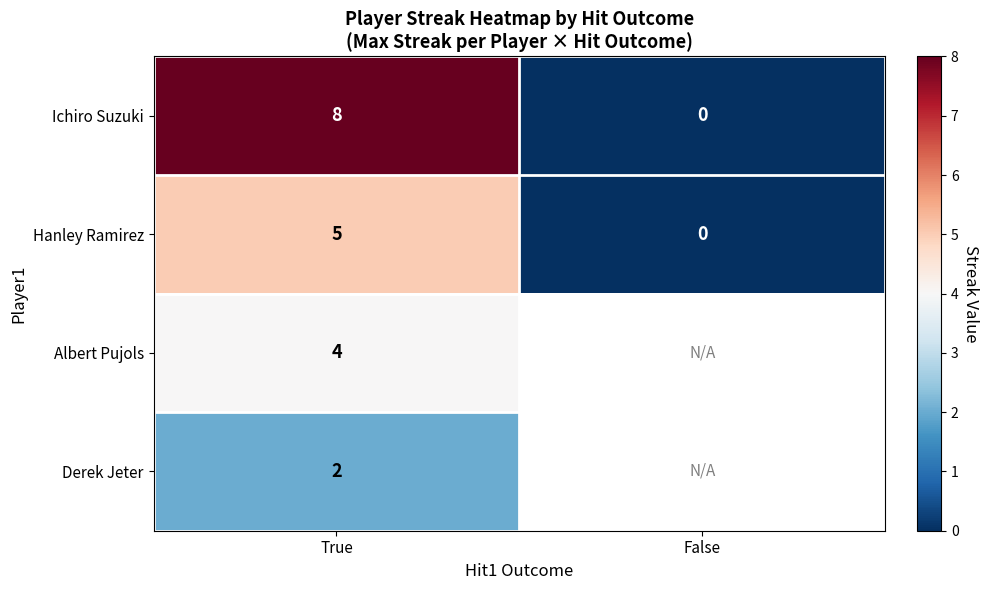

What is the highest value of the Hanley Ramirez series?

5